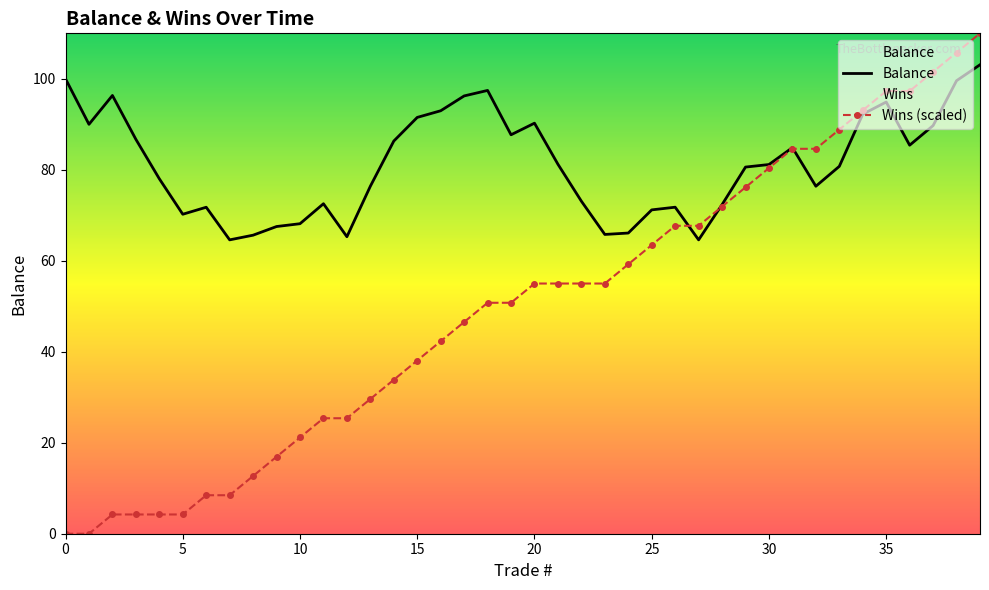

The value of Balance at 9 is 67.5. True or false?

True